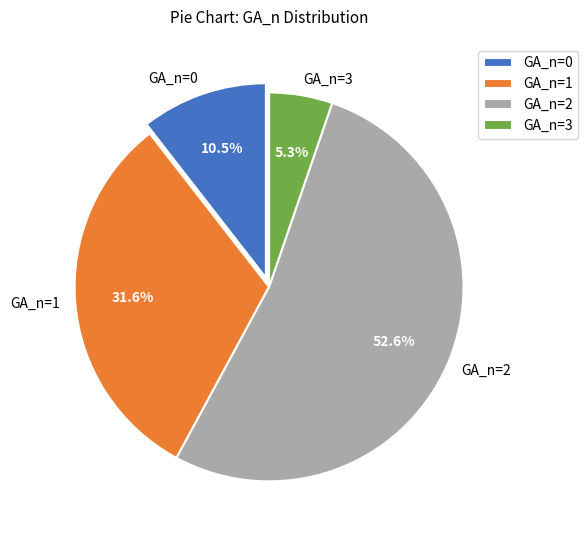

Is there any slice that represents more than half of the pie?

Yes